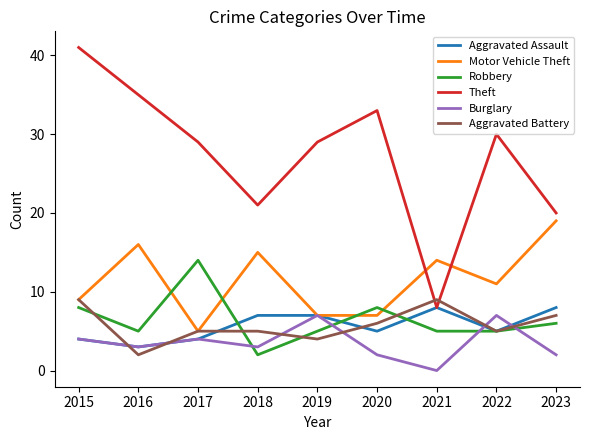

Which series has the largest total across all categories?

Theft